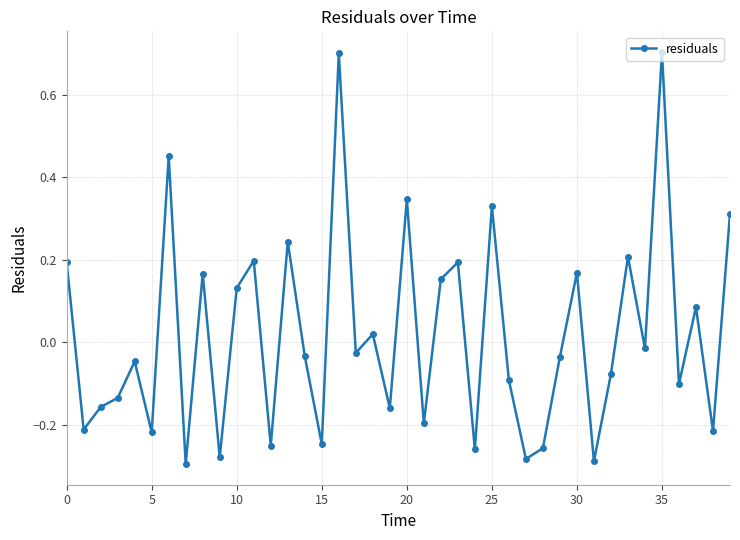

Does the chart display data point markers on the line(s)?

Yes